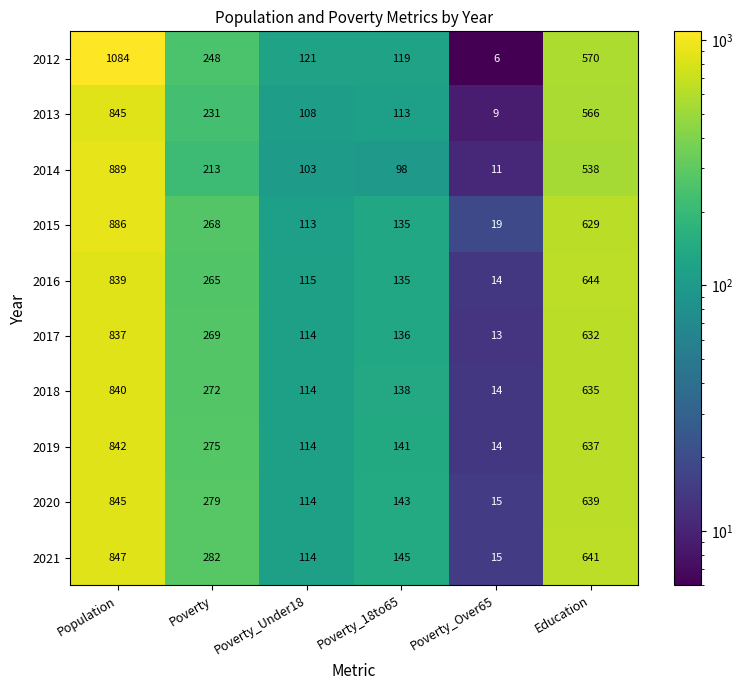

What is the smallest value displayed?

6